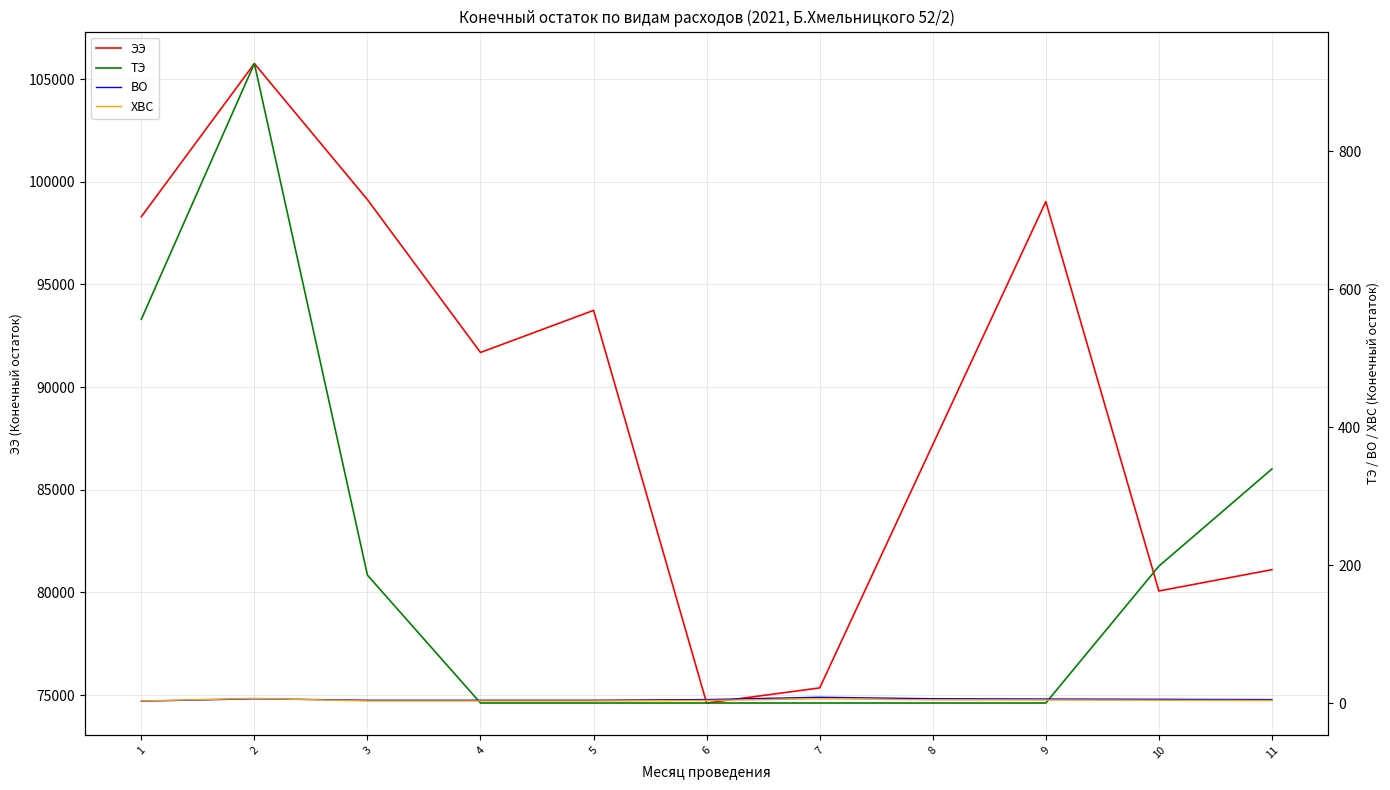

List the labels in order of ХВС value, smallest first.

1, 3, 4, 5, 6, 11, 10, 9, 8, 7, 2